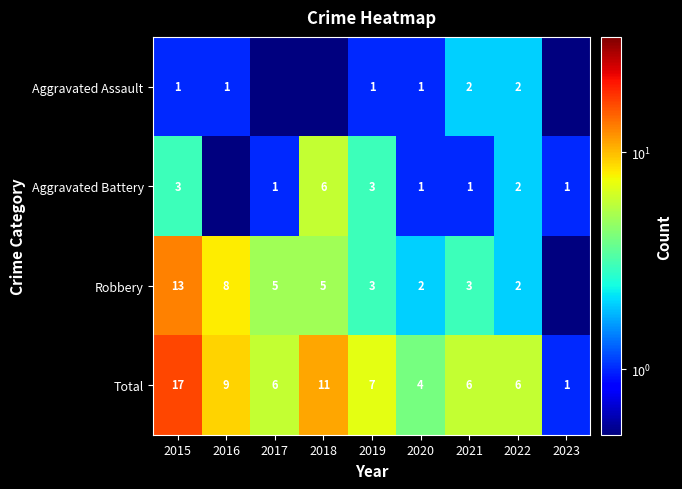

What is the difference between the maximum and minimum values in the Total series?

16.0